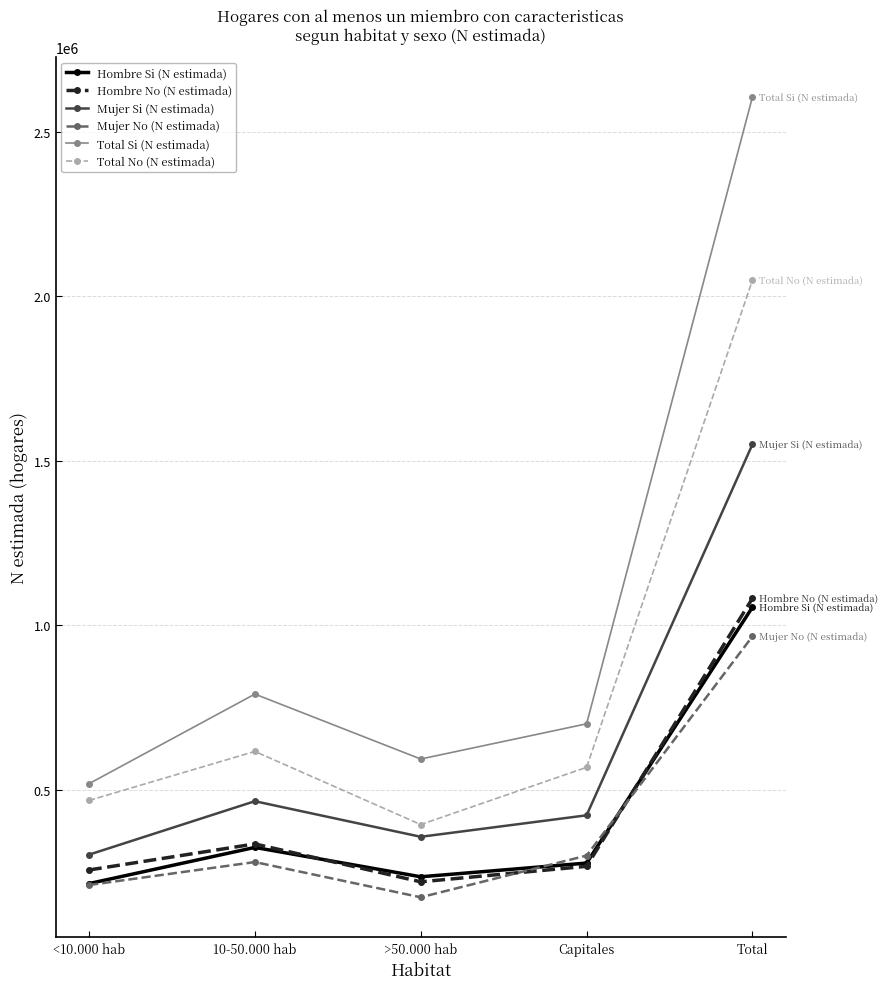

At how many categories does at least one series exceed 2046276?

1